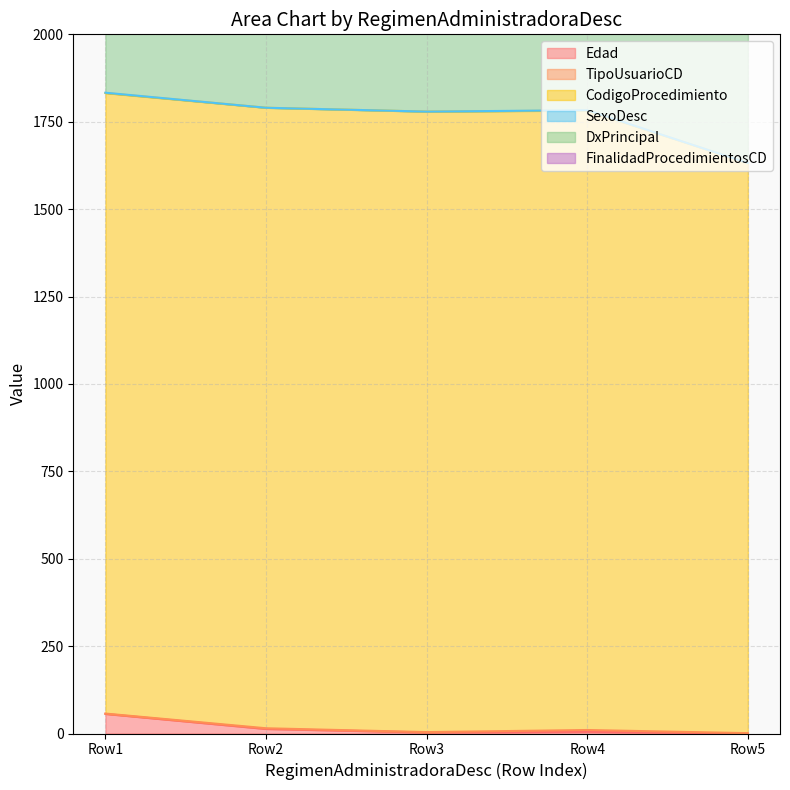

Rank the series at 2 from highest to lowest value.

CodigoProcedimiento, DxPrincipal, Edad, TipoUsuarioCD, SexoDesc, FinalidadProcedimientosCD